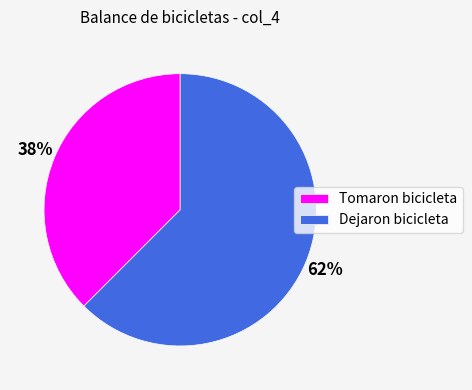

Is the sum of Dejaron bicicleta and Tomaron bicicleta greater than half?

Yes